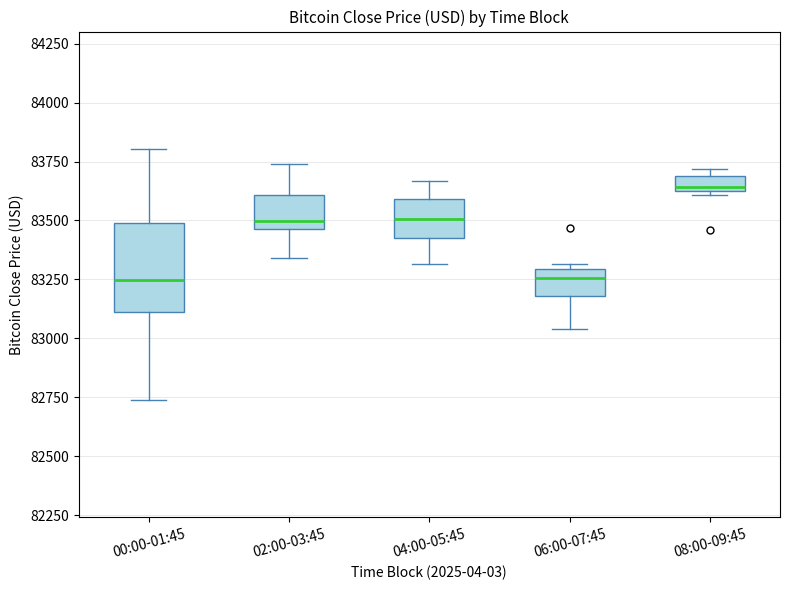

Which box's median line is the highest?

08:00-09:45